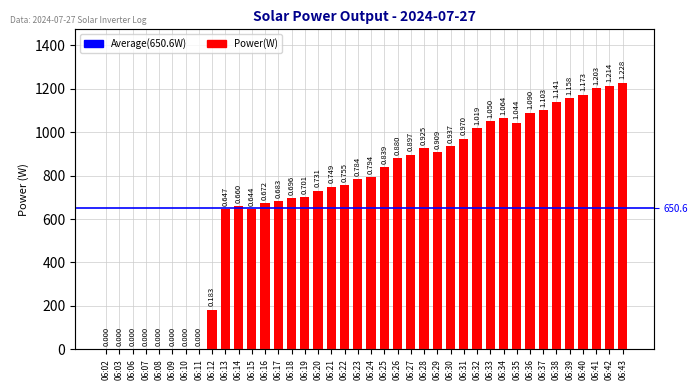

Rank the categories by value from lowest to highest.

06:02, 06:03, 06:06, 06:07, 06:08, 06:09, 06:10, 06:11, 06:12, 06:15, 06:13, 06:14, 06:16, 06:17, 06:18, 06:19, 06:20, 06:21, 06:22, 06:23, 06:24, 06:25, 06:26, 06:27, 06:29, 06:28, 06:30, 06:31, 06:32, 06:35, 06:33, 06:34, 06:36, 06:37, 06:38, 06:39, 06:40, 06:41, 06:42, 06:43